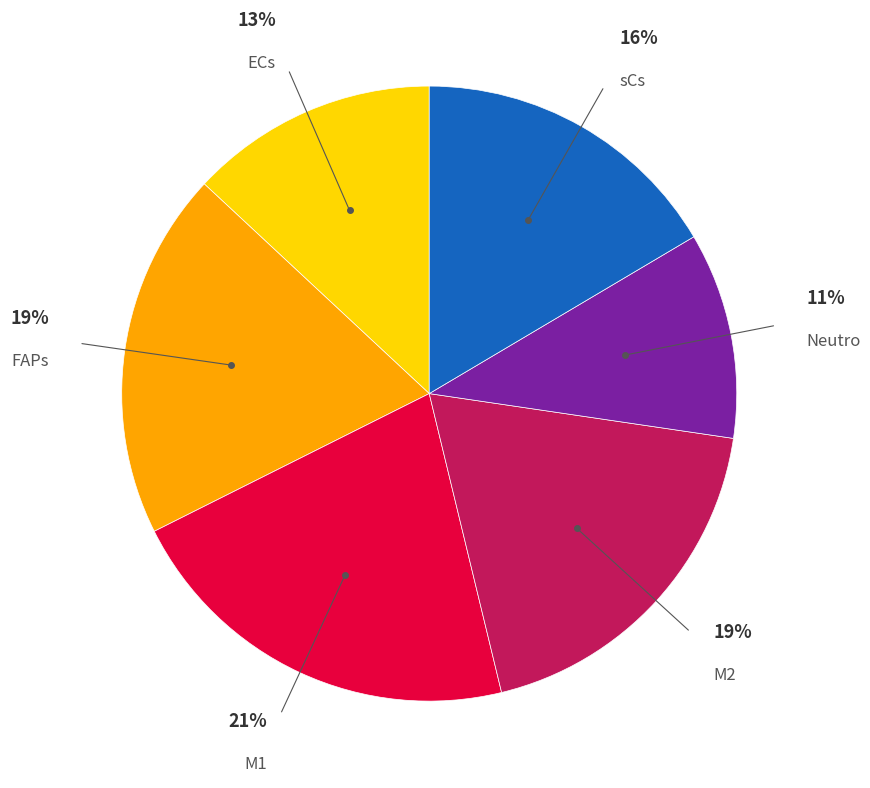

Is there any slice that represents more than half of the pie?

No